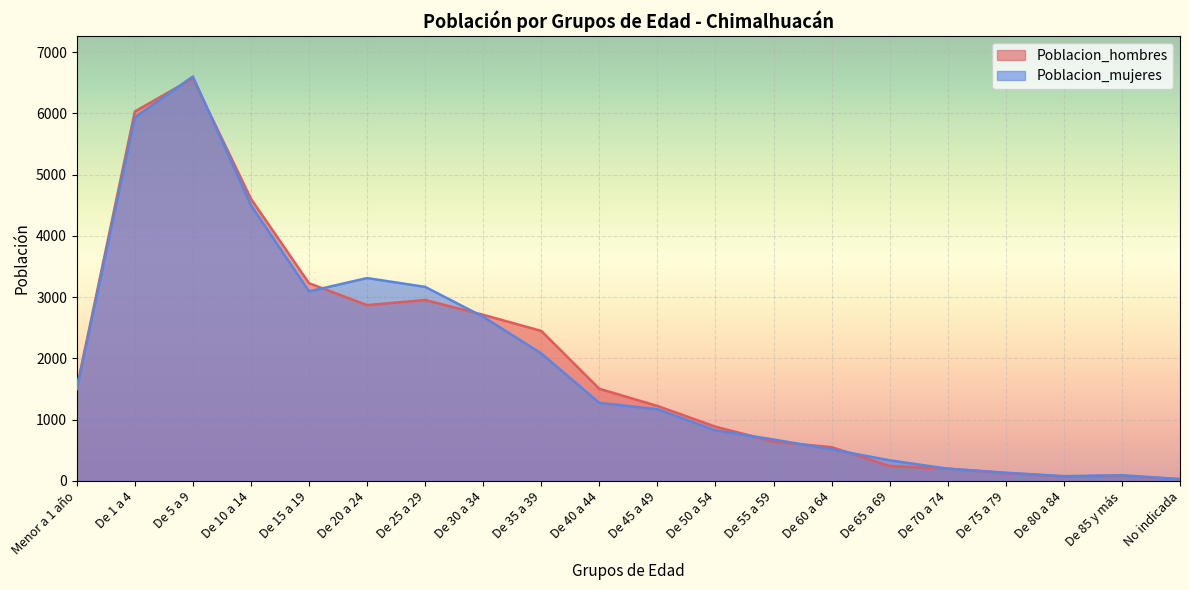

What is the value of the Poblacion_mujeres point at the 7th from the left?

3169